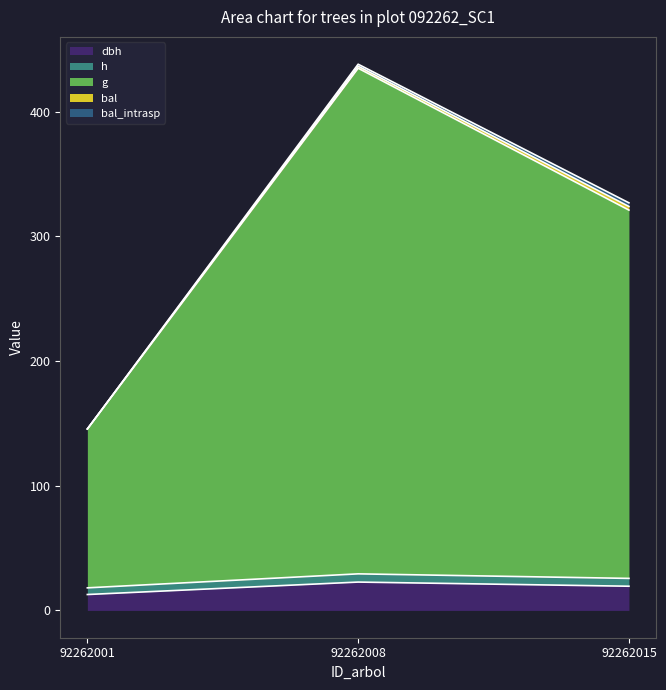

What is the sum of the h values at 92262008 and 92262001?

47.4